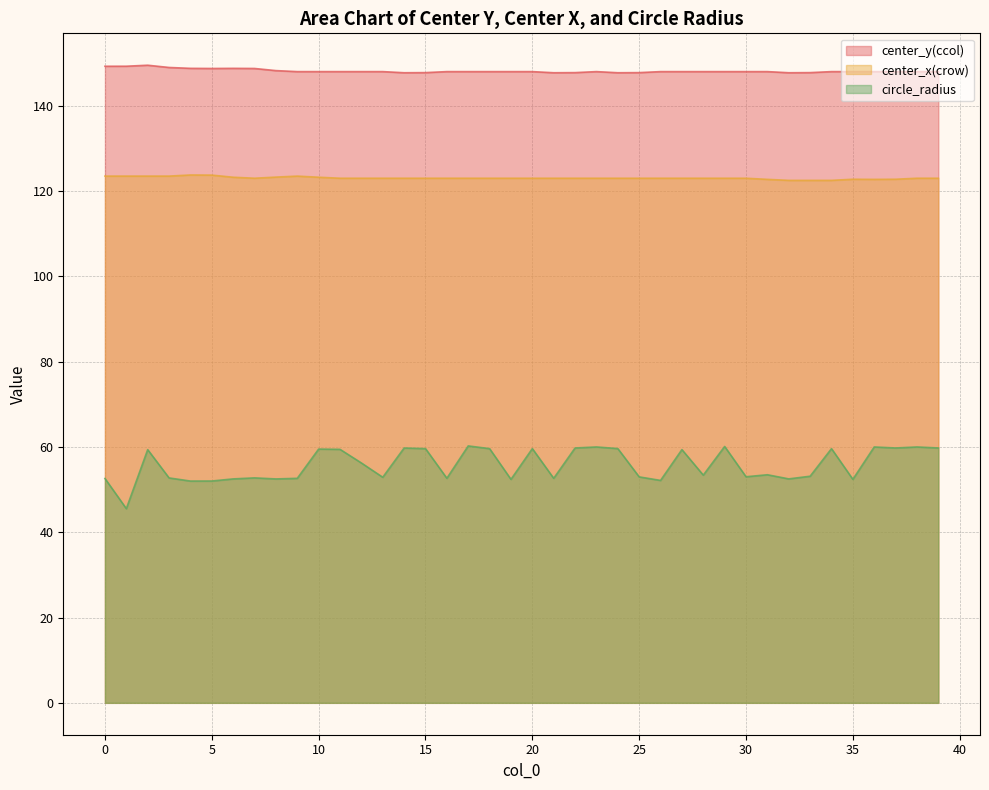

Reading right to left, extract all data points from this chart.

center_y(ccol): 39=148.0	38=148.0	37=148.0	36=148.0	35=148.0	34=148.0	33=147.8	32=147.7	31=148.0	30=148.0	29=148.0	28=148.0	27=148.0	26=148.0	25=147.8	24=147.7	23=148.0	22=147.8	21=147.7	20=148.0	19=148.0	18=148.0	17=148.0	16=148.0	15=147.8	14=147.7	13=148.0	12=148.0	11=148.0	10=148.0	9=148.0	8=148.2	7=148.7	6=148.8	5=148.7	4=148.8	3=149.0	2=149.5	1=149.3	0=149.3
center_x(crow): 39=123.0	38=123.0	37=122.8	36=122.7	35=122.8	34=122.5	33=122.5	32=122.5	31=122.7	30=123.0	29=123.0	28=123.0	27=123.0	26=123.0	25=123.0	24=123.0	23=123.0	22=123.0	21=123.0	20=123.0	19=123.0	18=123.0	17=123.0	16=123.0	15=123.0	14=123.0	13=123.0	12=123.0	11=123.0	10=123.2	9=123.5	8=123.3	7=123.0	6=123.2	5=123.7	4=123.8	3=123.5	2=123.5	1=123.5	0=123.5
circle_radius: 39=59.8	38=60.0	37=59.8	36=60.0	35=52.4	34=59.6	33=53.1	32=52.5	31=53.5	30=53.0	29=60.1	28=53.4	27=59.4	26=52.1	25=53.0	24=59.6	23=60.0	22=59.8	21=52.6	20=59.6	19=52.4	18=59.6	17=60.2	16=52.7	15=59.6	14=59.7	13=52.9	12=56.2	11=59.4	10=59.5	9=52.6	8=52.5	7=52.7	6=52.5	5=52.0	4=52.0	3=52.7	2=59.4	1=45.5	0=52.6